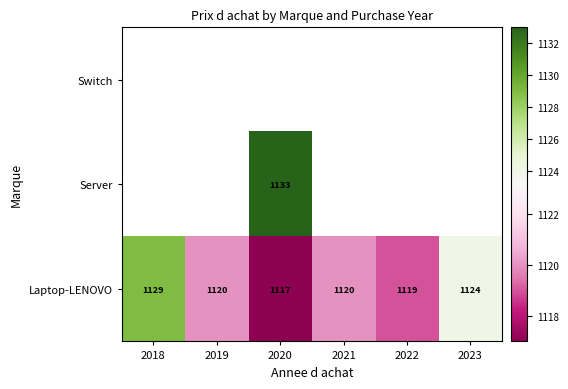

What is the sum of all Laptop-LENOVO values?

6729